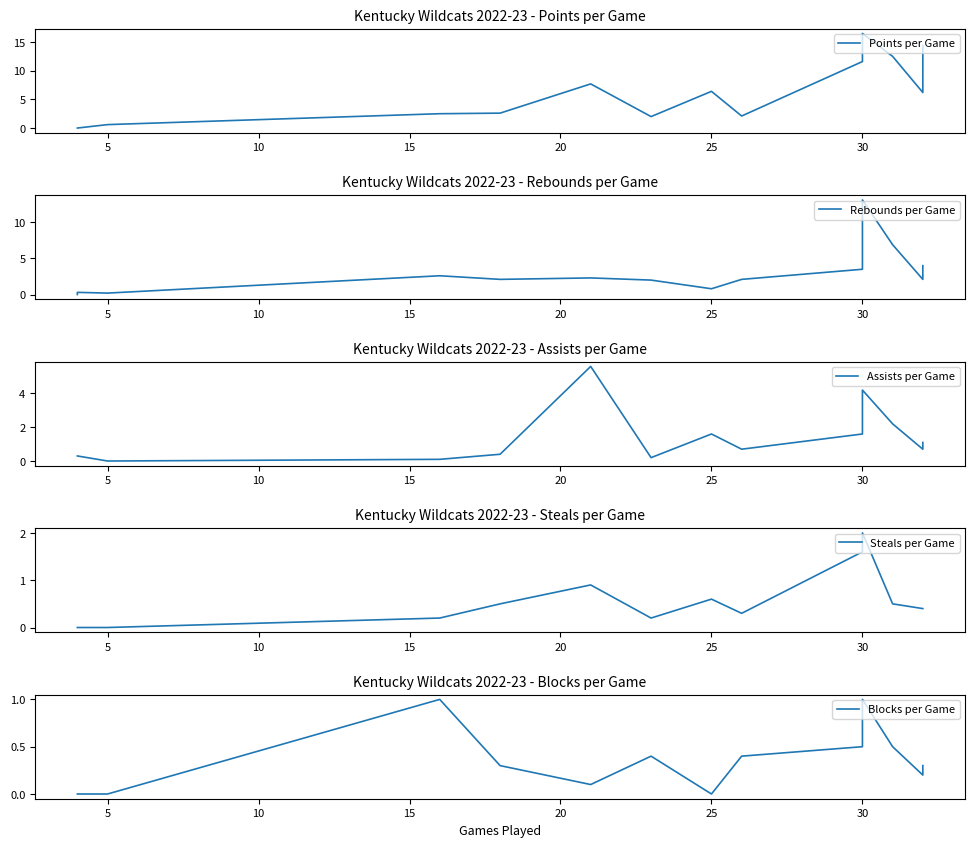

Is this an area chart (filled region under the line)?

No